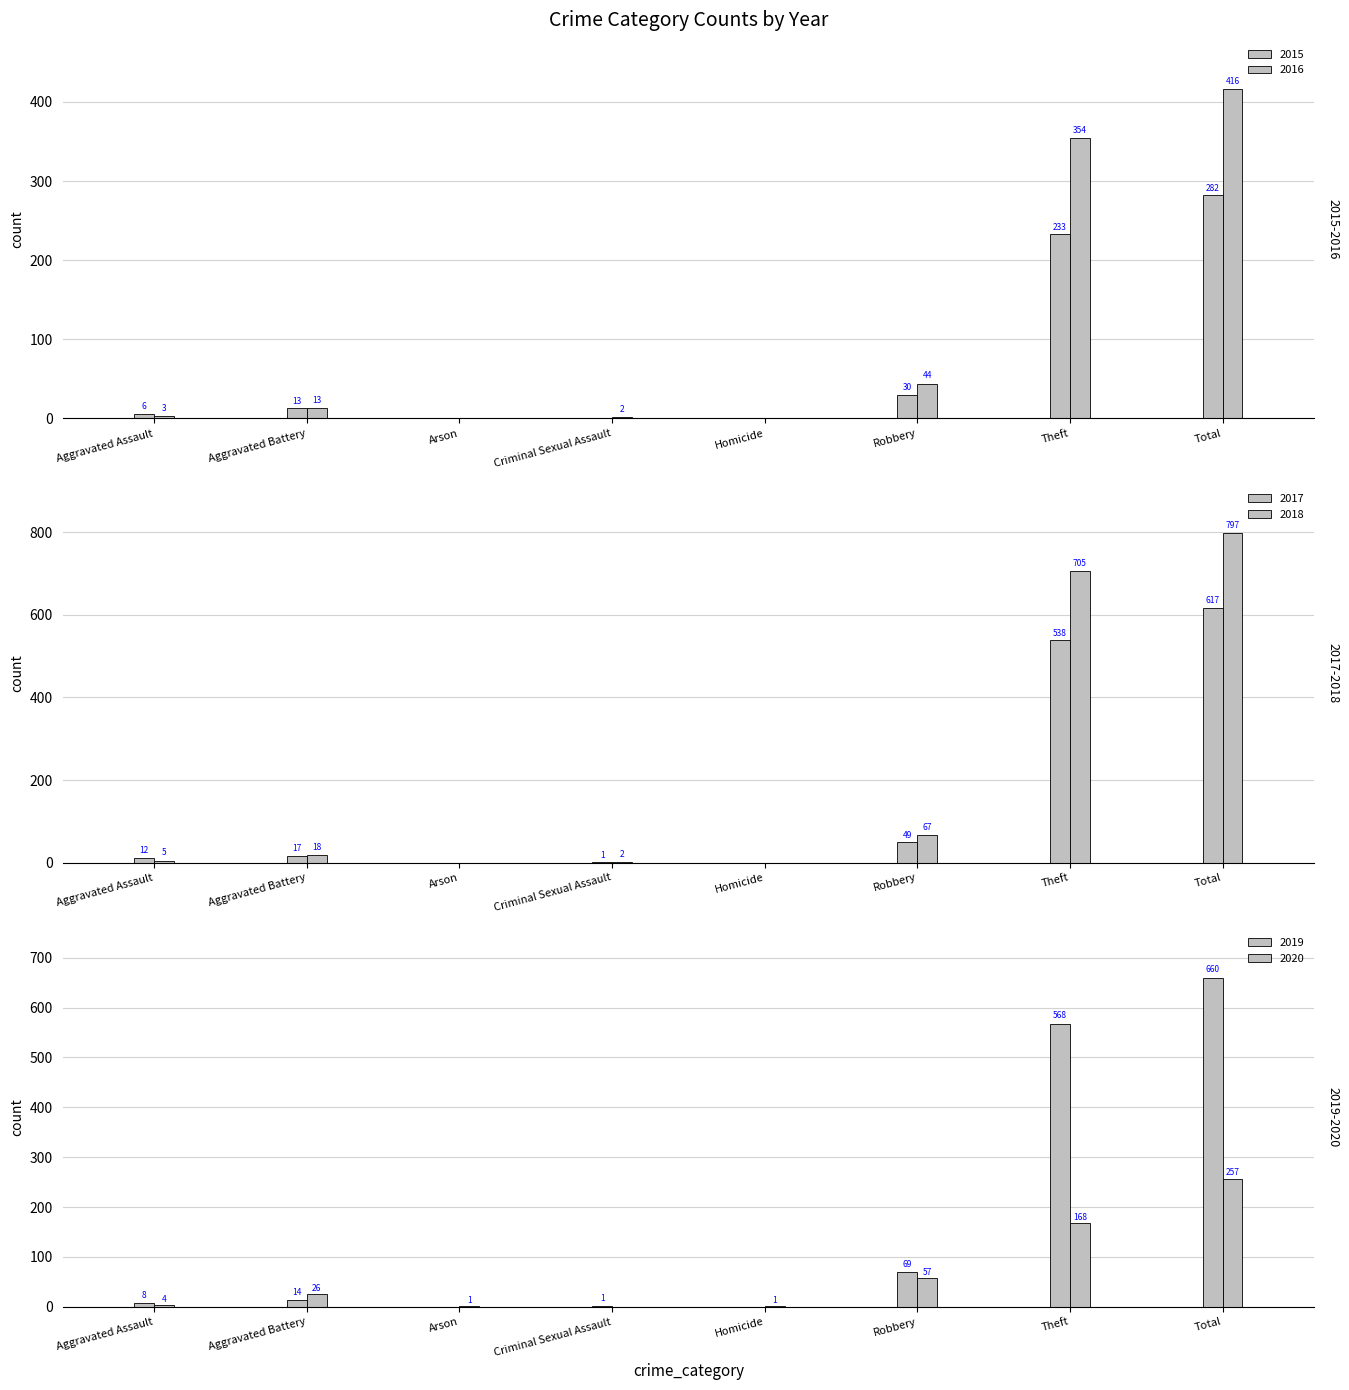

What is the total value across all series at Robbery?

316